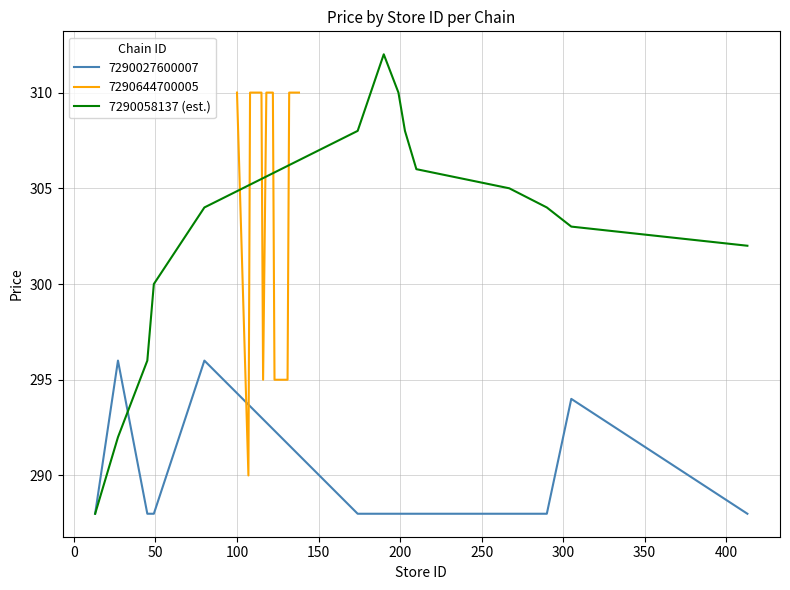

What is the average value?

303